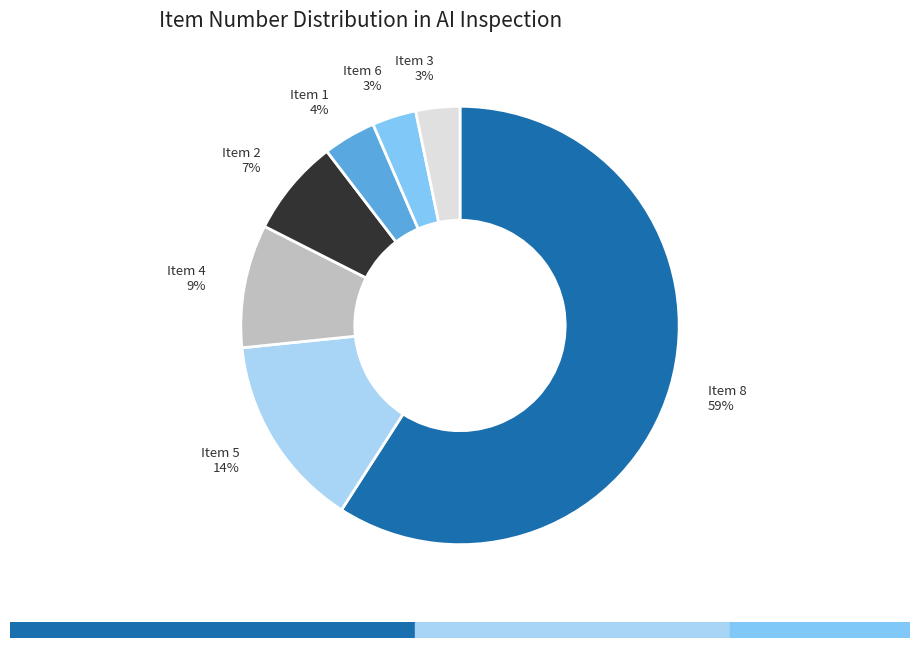

Which slice is the largest?

Item 8 59%